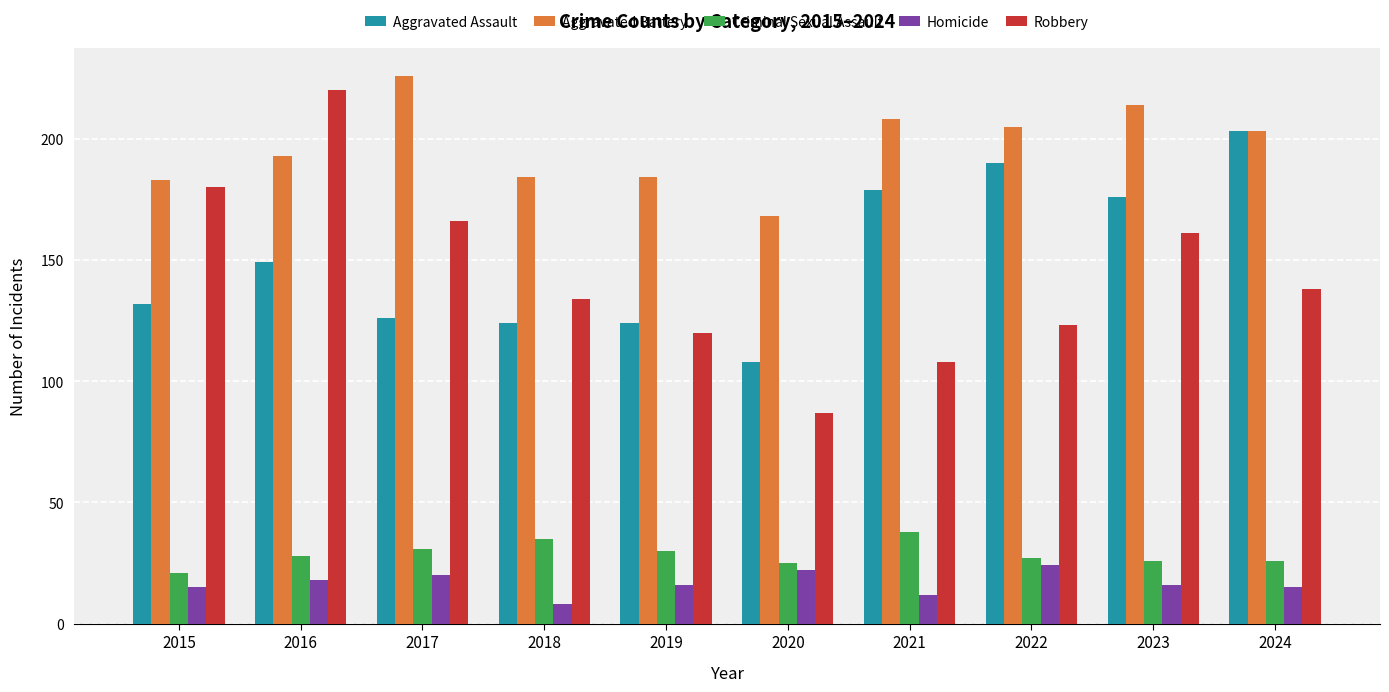

Is the value of Aggravated Assault at 2023 greater than the value of Robbery at 2023?

Yes